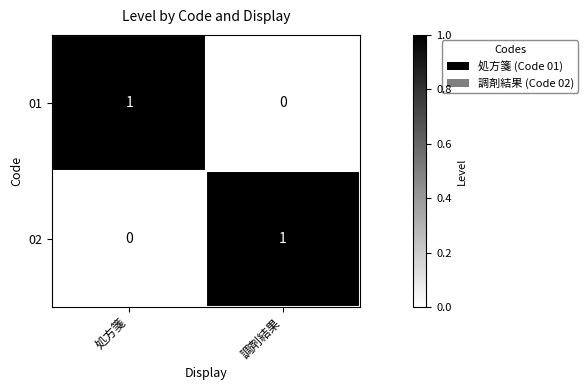

What is the spread (max minus min) of values at 処方箋?

1